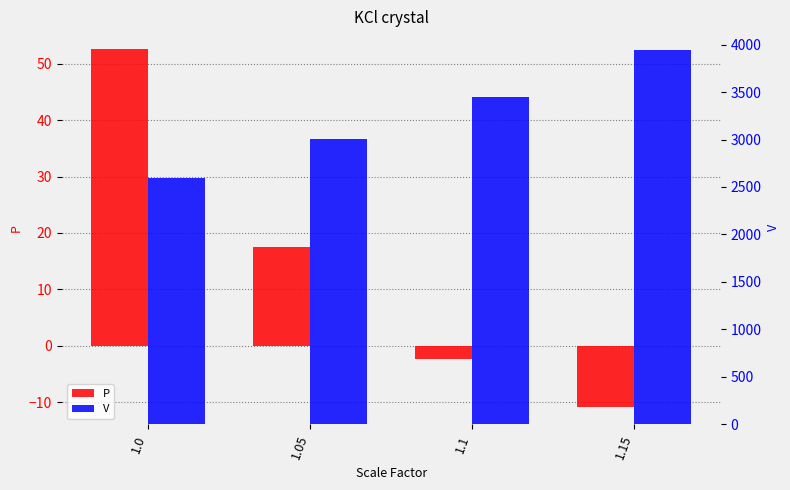

Is the value of V at 1.0 greater than the value of P at 1.15?

Yes